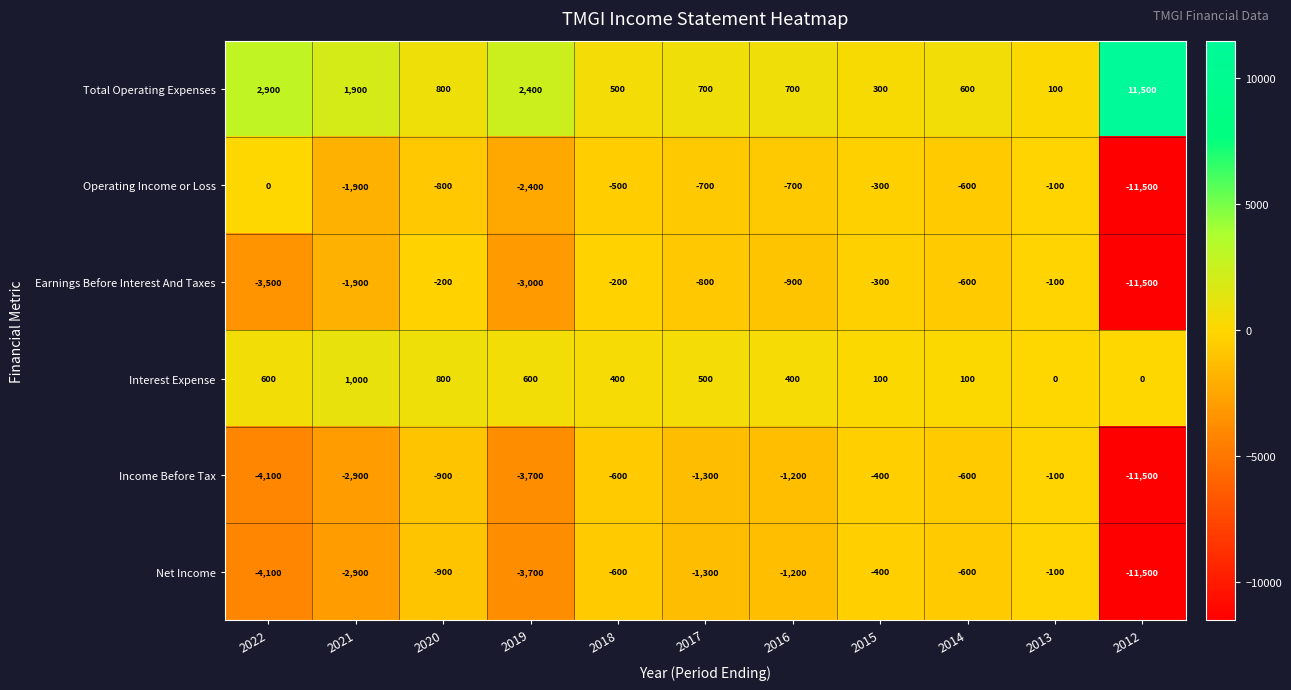

Is it true that Income Before Tax equals -1300 at 2017?

True